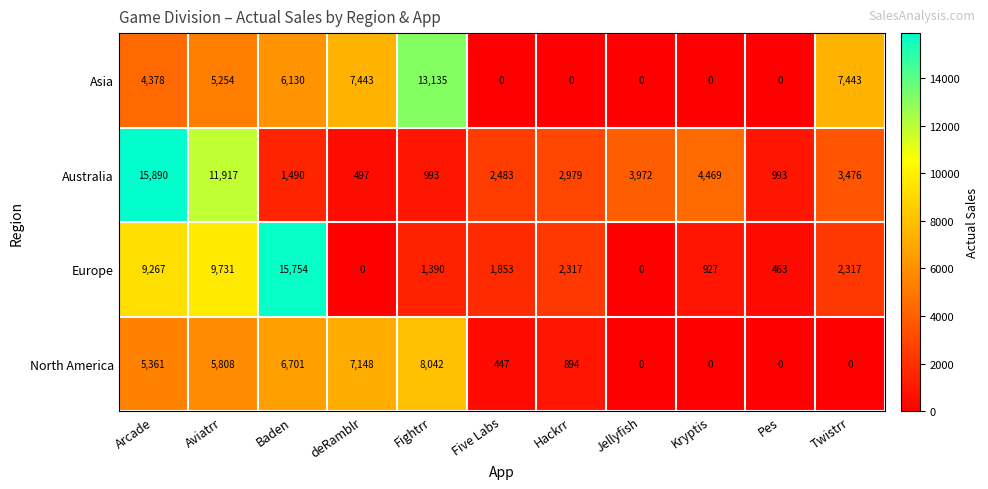

What is the average value of the North America series?

3127